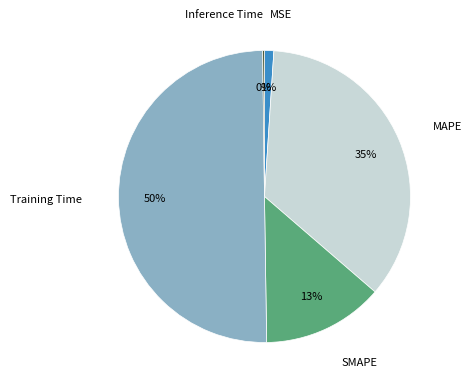

To the nearest percent, what is the average slice percentage?

20%